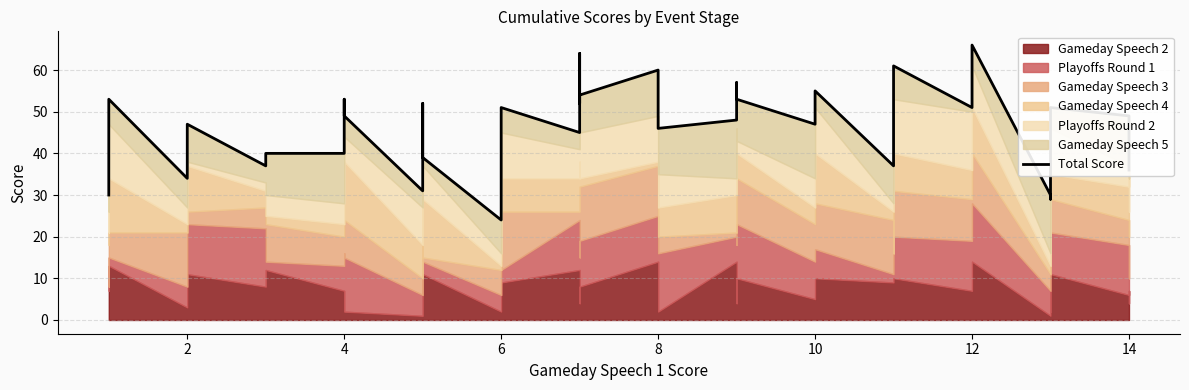

Is it true that the value at 36 is 26?

False